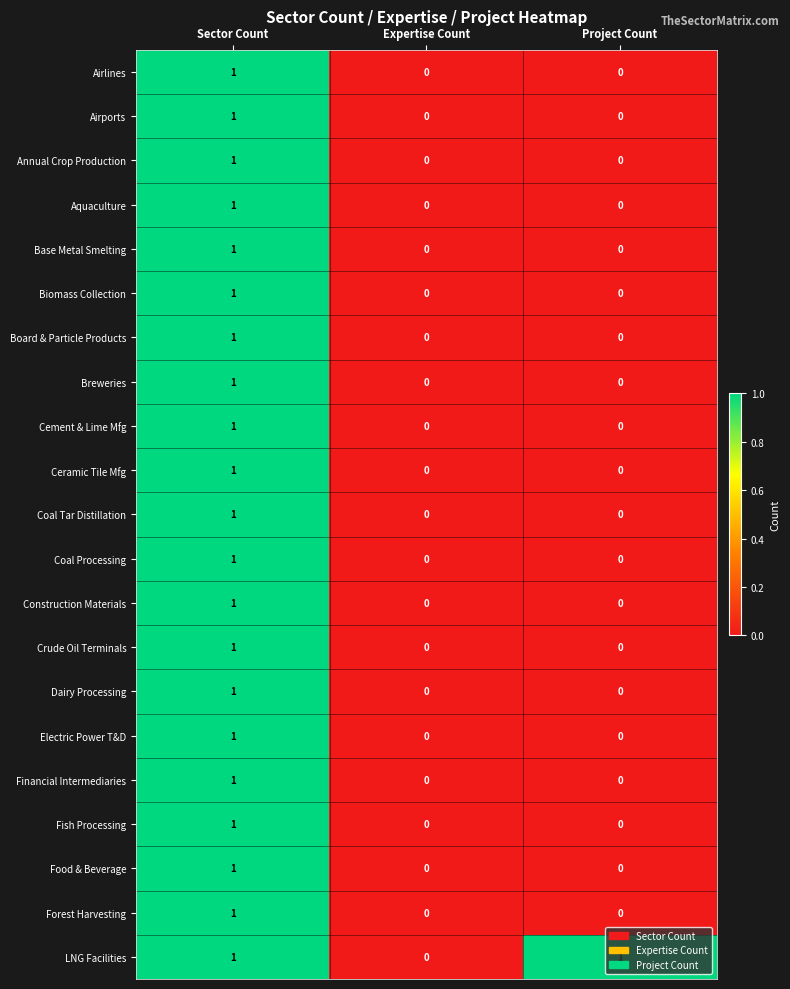

Which series has the largest total across all categories?

LNG Facilities